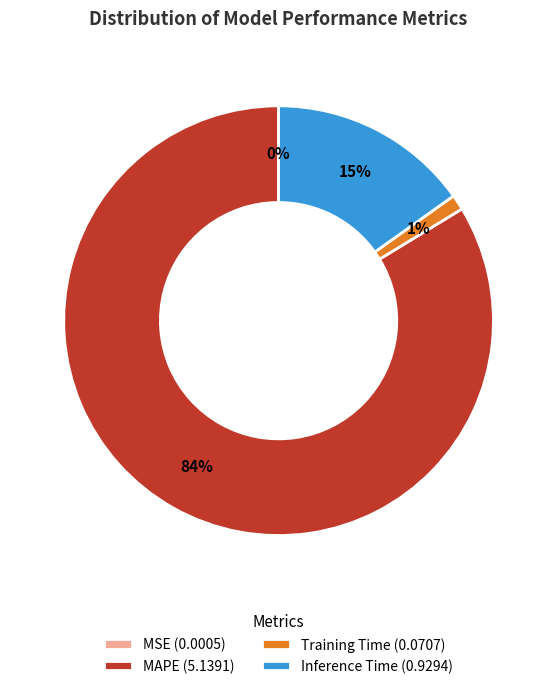

The Inference Time (0.9294) slice represents 15% of the pie. True or false?

True